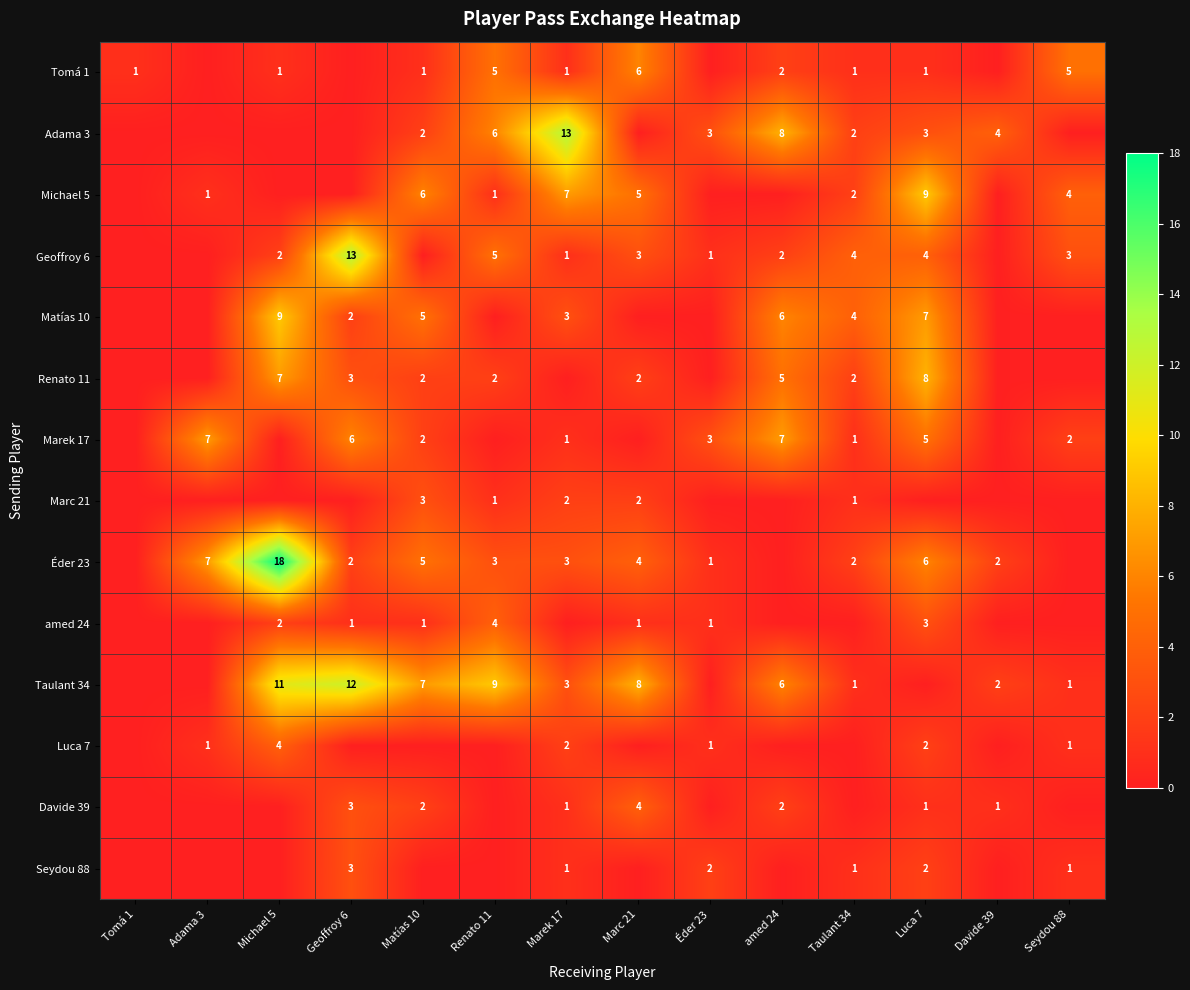

The Taulant 34 series shows 0 at Taulant 34. True or false?

False